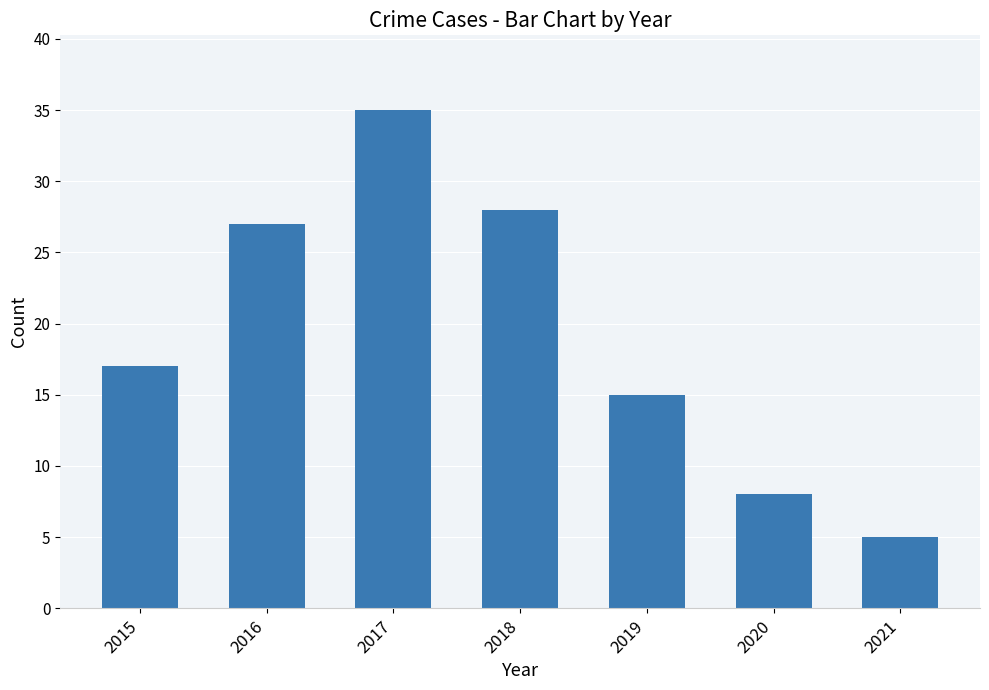

Rank the categories by value from highest to lowest.

2017, 2018, 2016, 2015, 2019, 2020, 2021